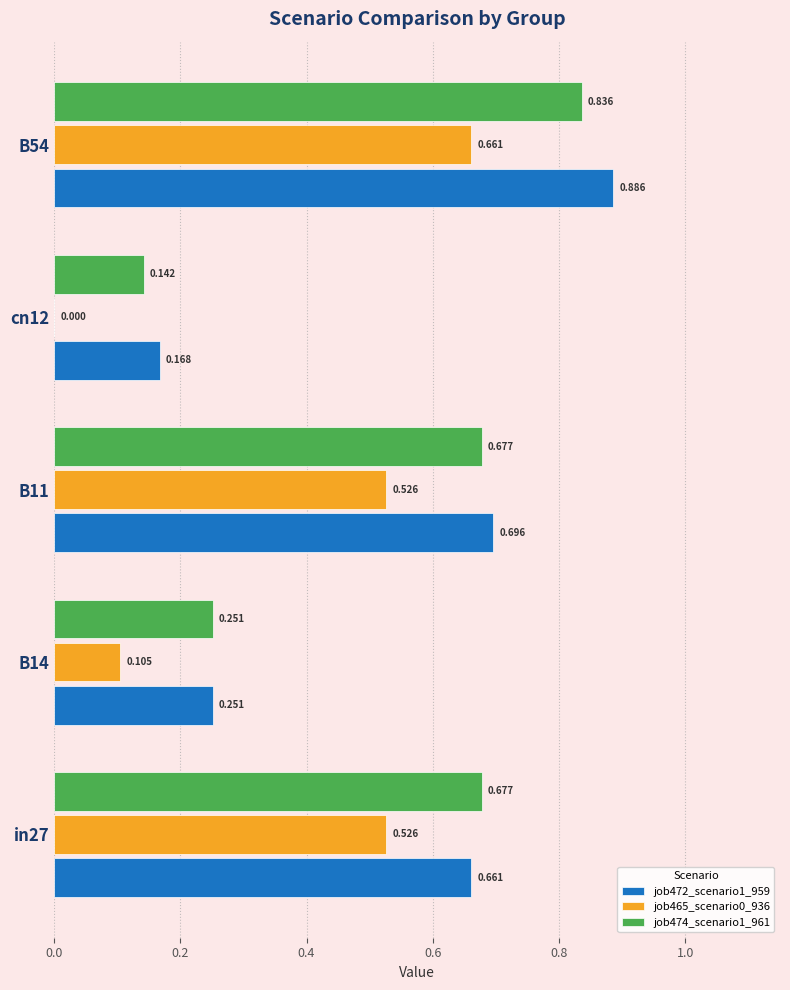

Is the value of job465_scenario0_936 at in27 greater than the value of job472_scenario1_959 at in27?

No